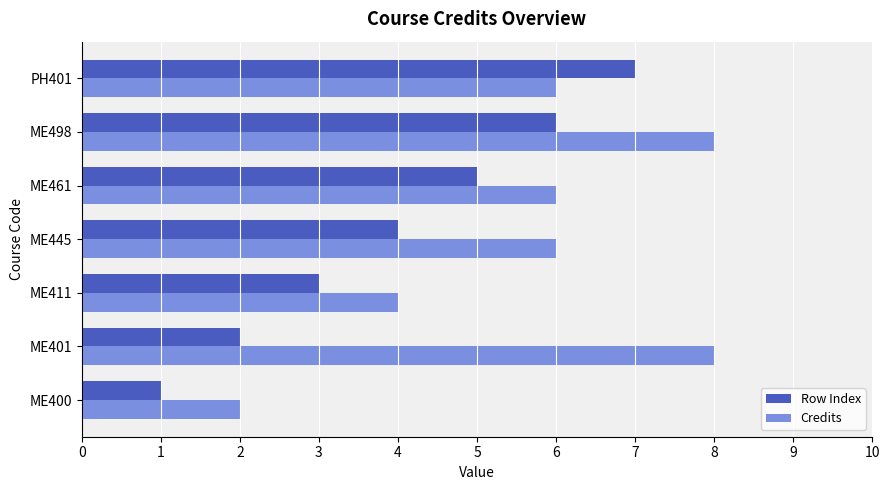

At which category is the sum across all series the highest?

ME498